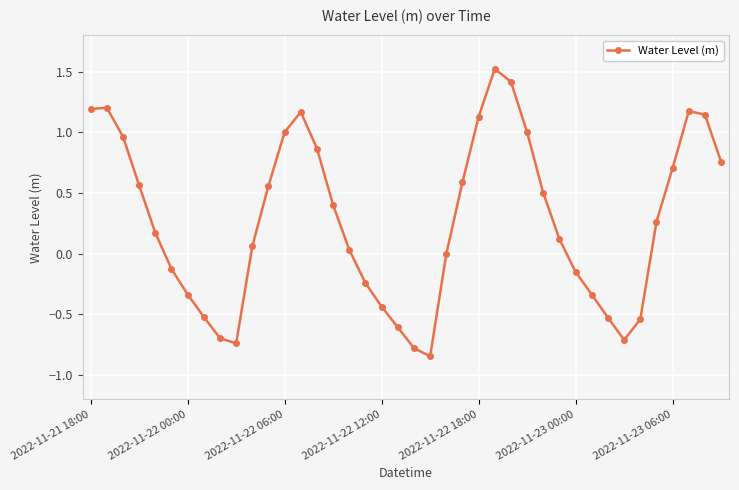

Does the chart have visible grid lines?

Yes